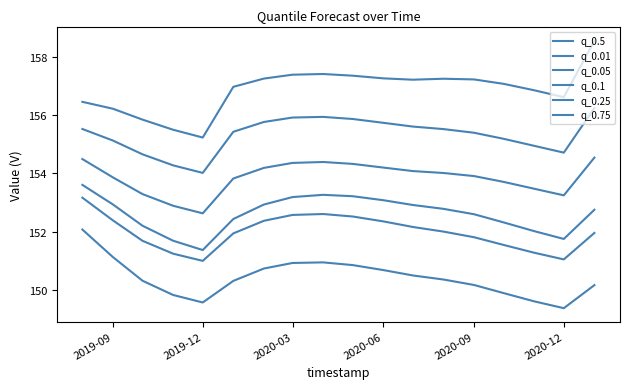

What is the value of the q_0.25 point at the 8th from the left?

154.4